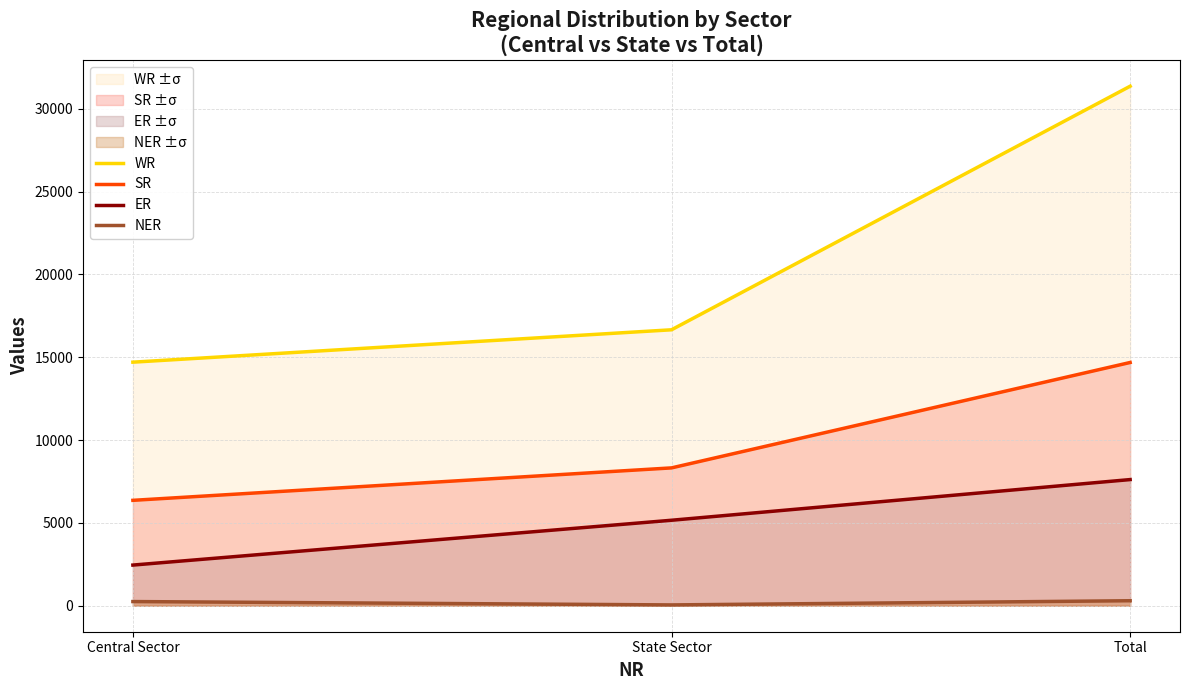

List the labels in order of ER value, smallest first.

Central Sector, State Sector, Total